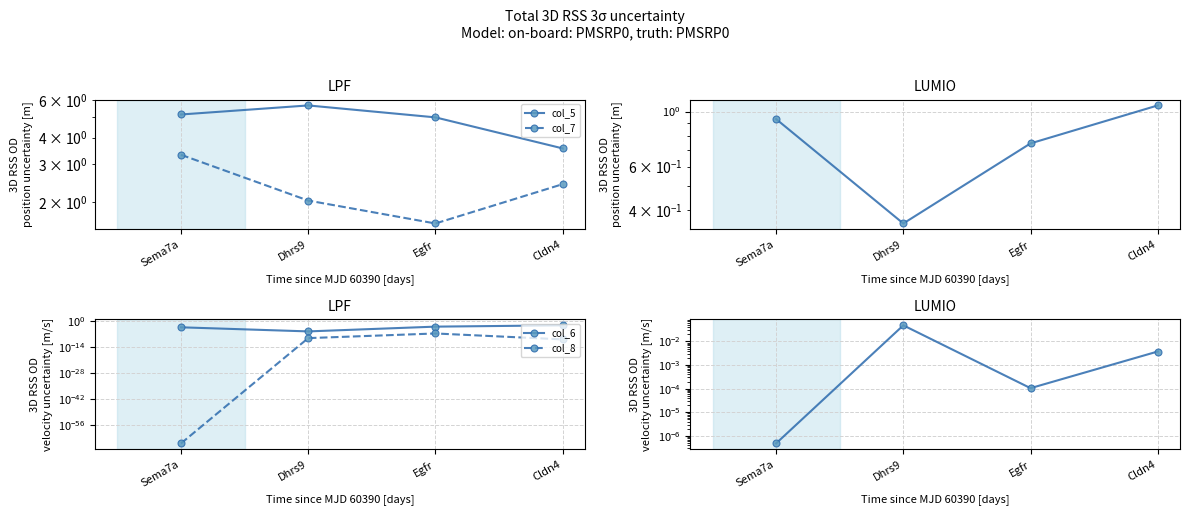

What position from the left is Sema7a?

1